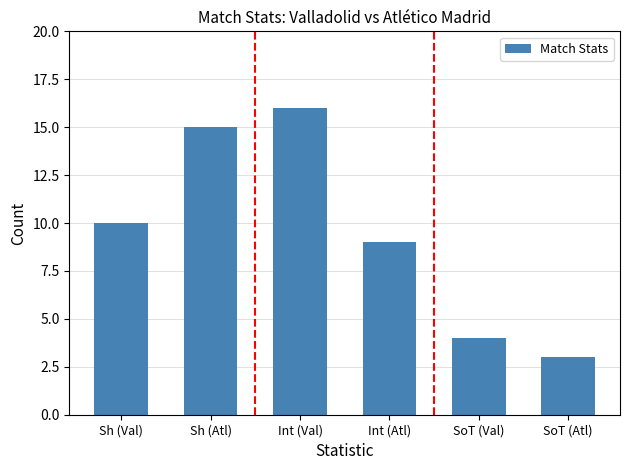

What is the difference between the maximum and second lowest values?

12